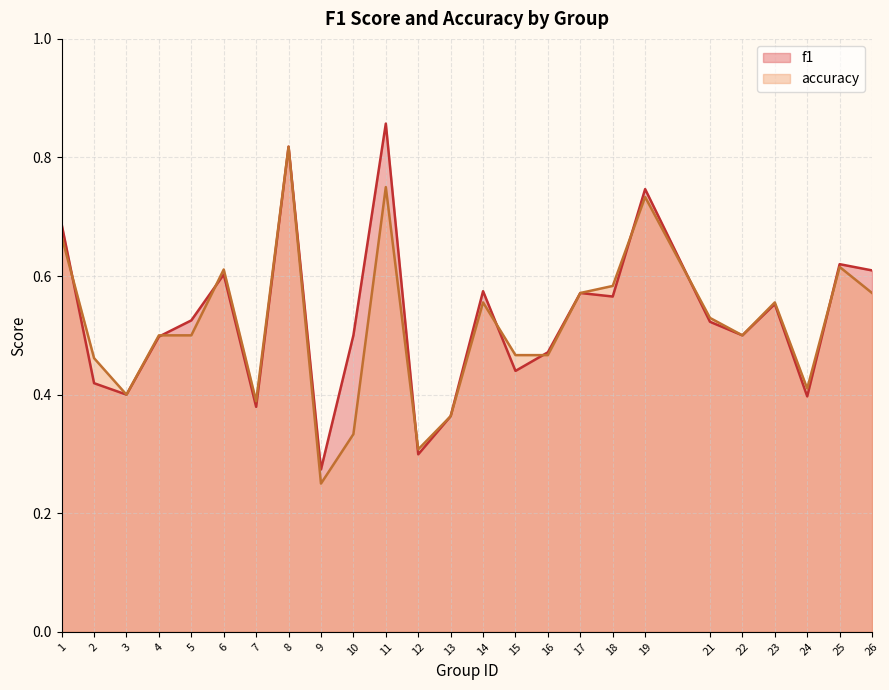

Is the value of f1 at 22 greater than the value of accuracy at 21?

No